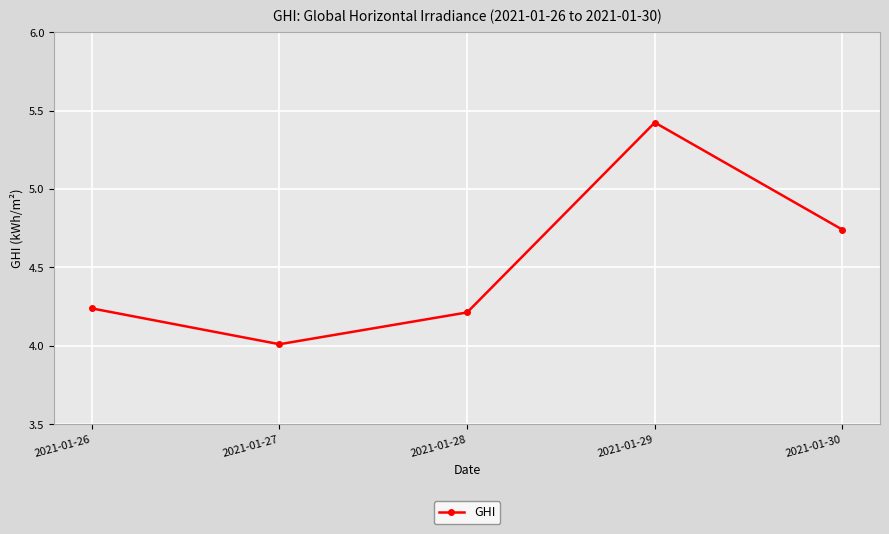

The chart shows a value of 2.5 at 2021-01-27. True or false?

False